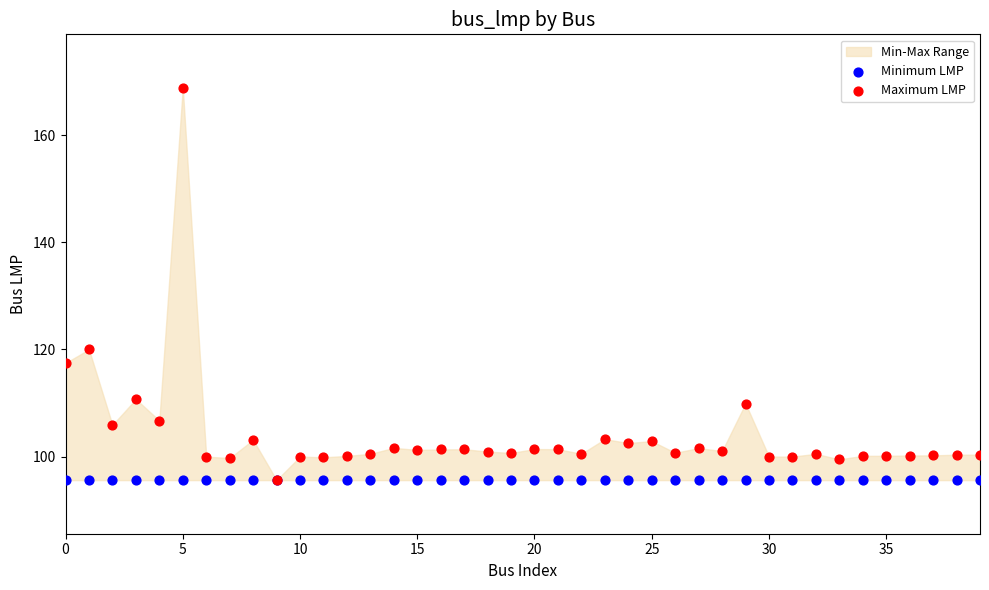

Which series reaches the maximum Y coordinate?

Maximum LMP